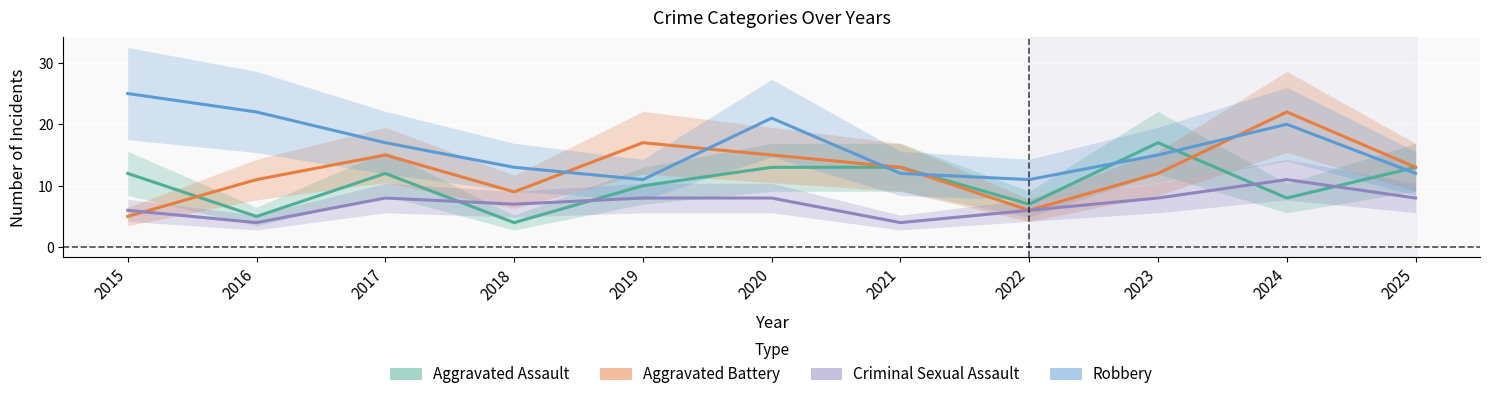

At which label does Aggravated Assault first exceed 12?

2020